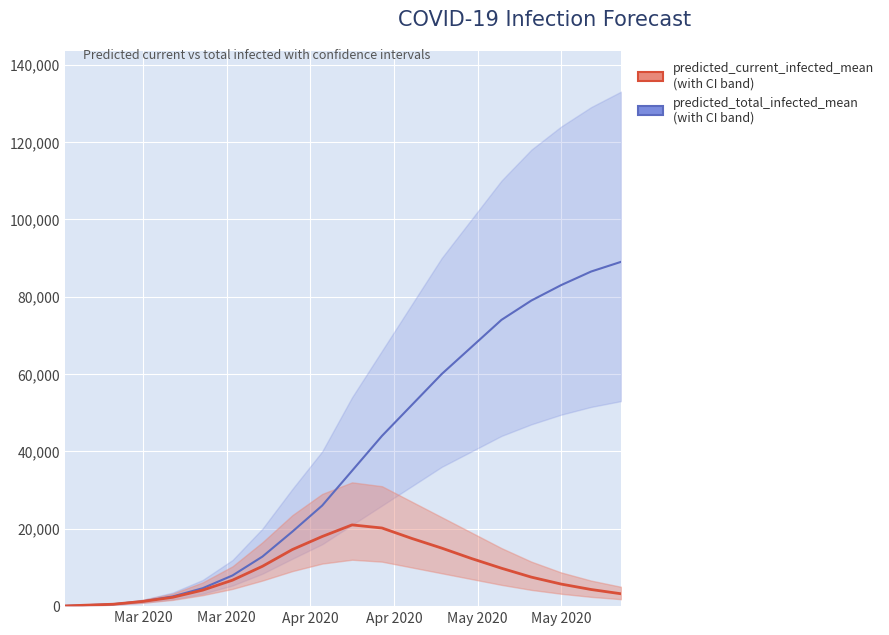

True or false: predicted_current_infected_mean and predicted_total_infected_mean intersect in this chart.

False